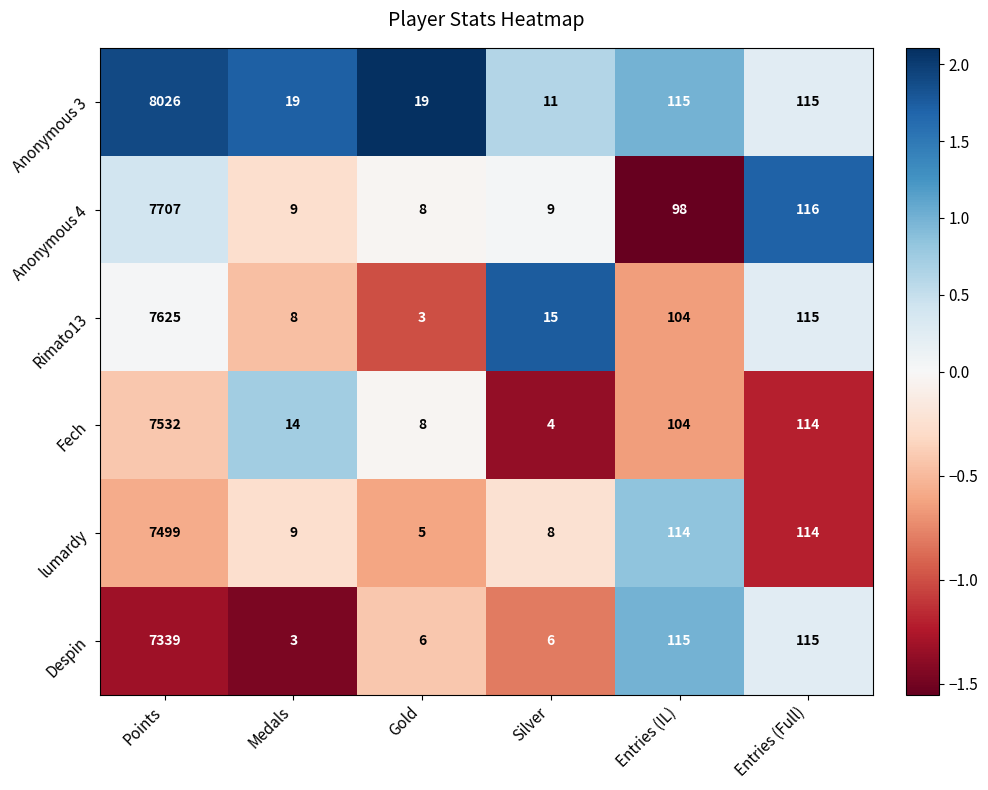

Which series has the widest spread of values?

Anonymous 3